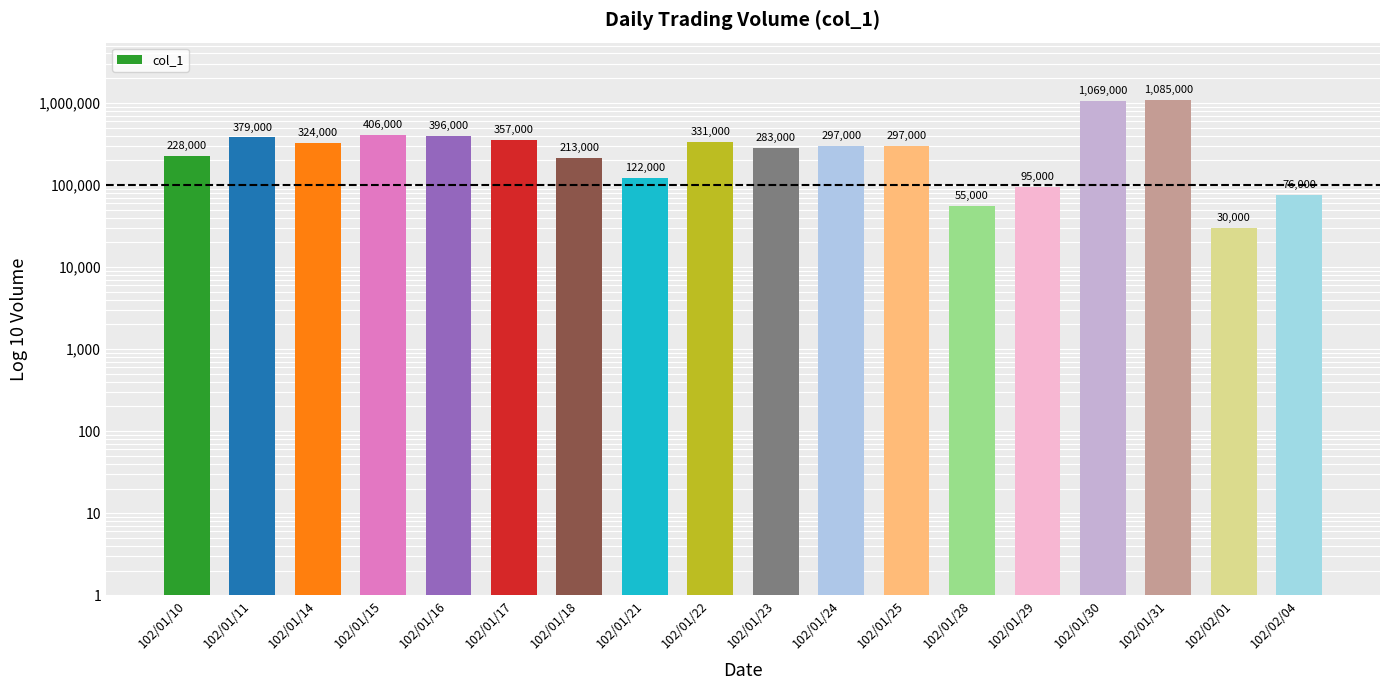

What is the label of the 3rd bar from the left?

102/01/14